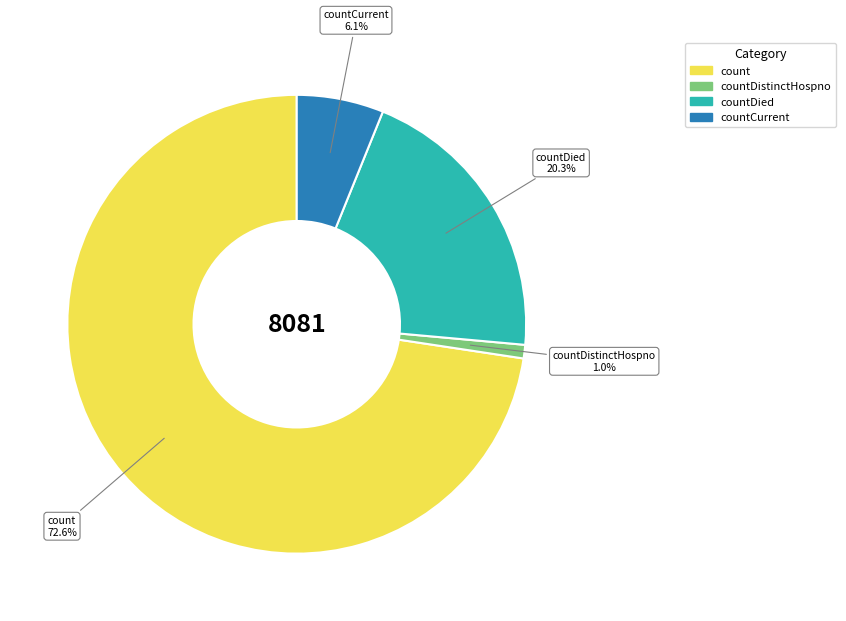

Is there any slice that represents more than half of the pie?

Yes